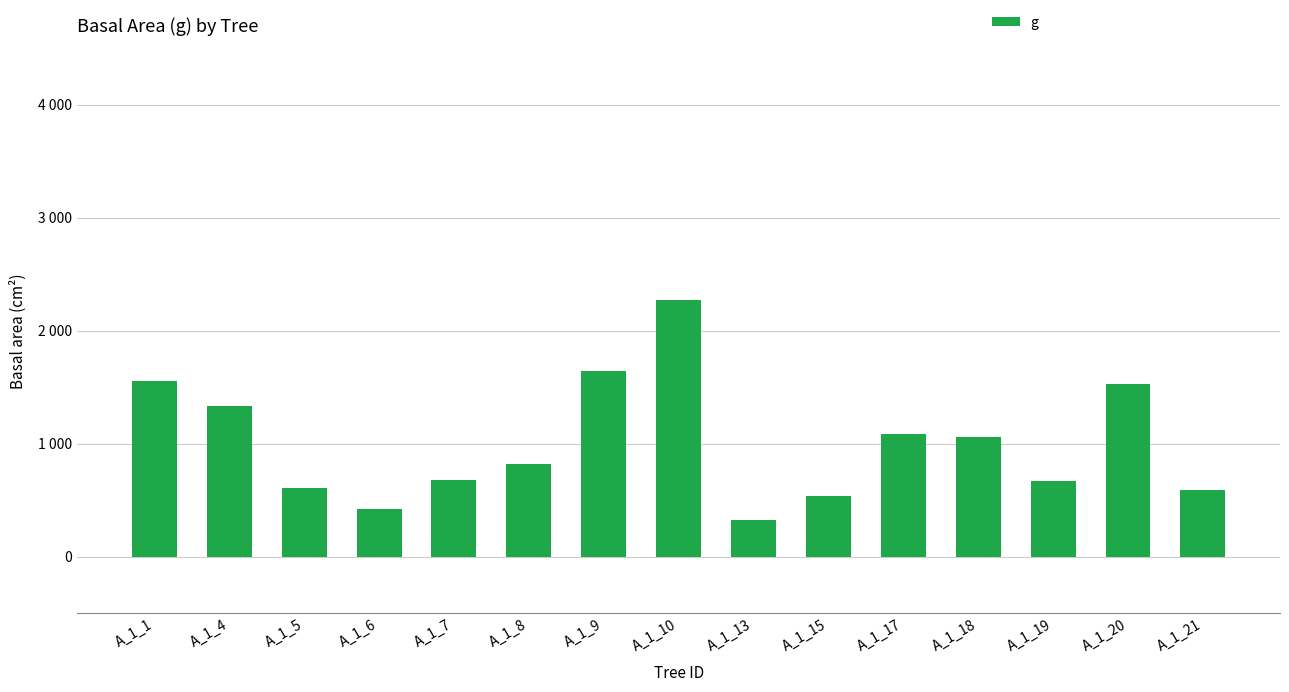

Which label corresponds to the smallest value in the chart?

A_1_13